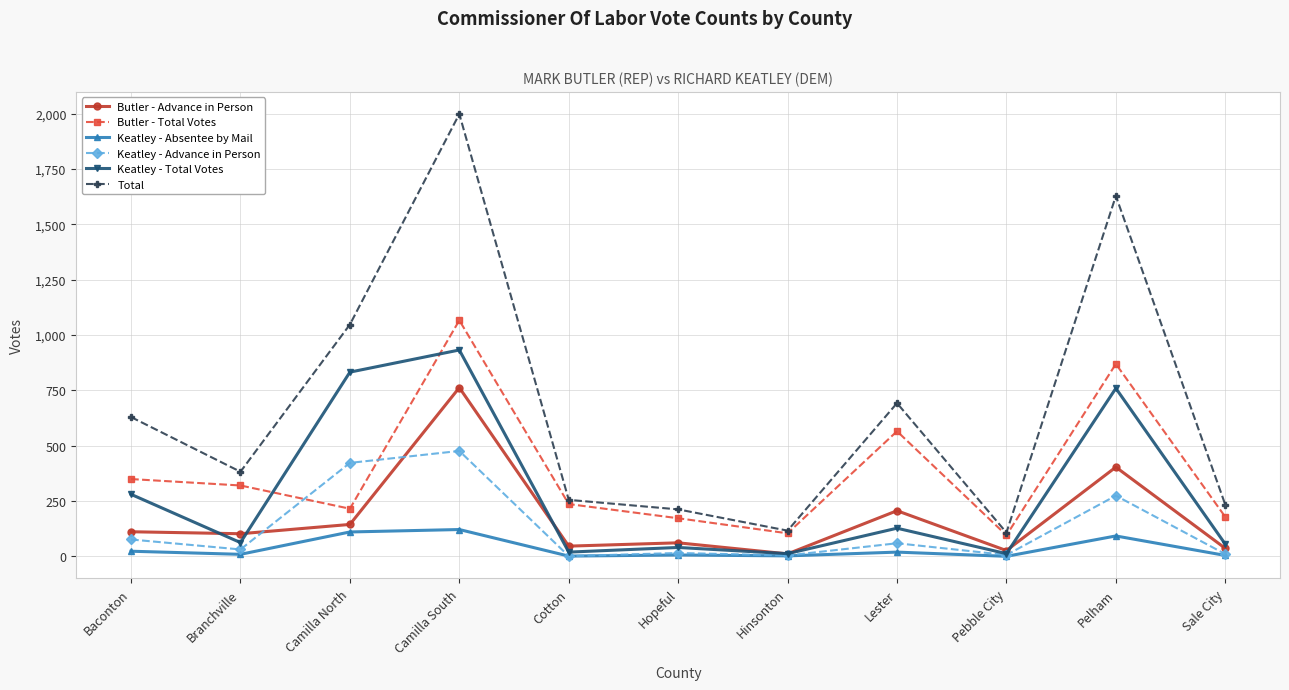

What is the total value across all series at Lester?

1668